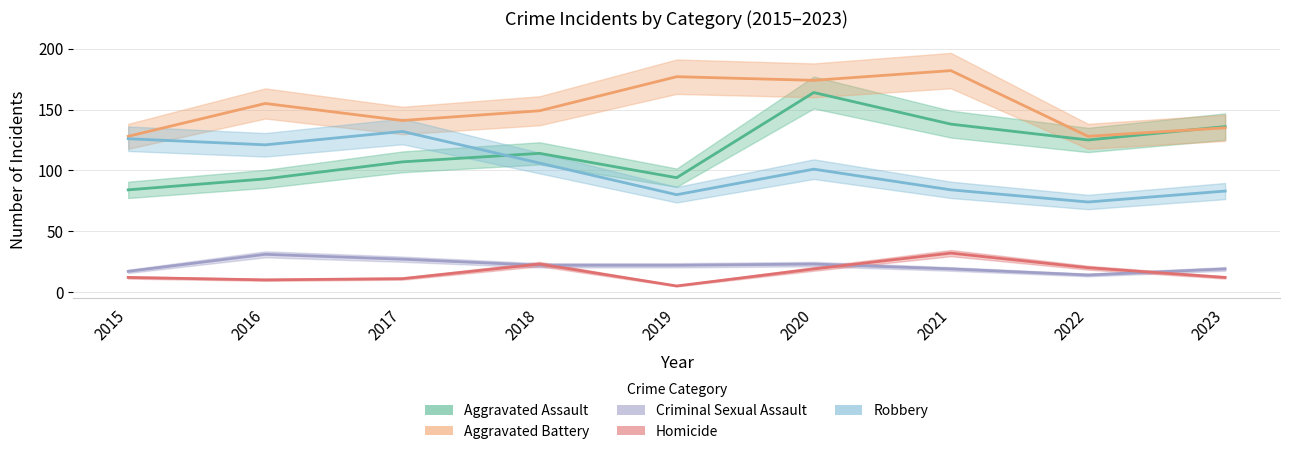

What is the difference between the second highest and minimum values in the Homicide series?

18